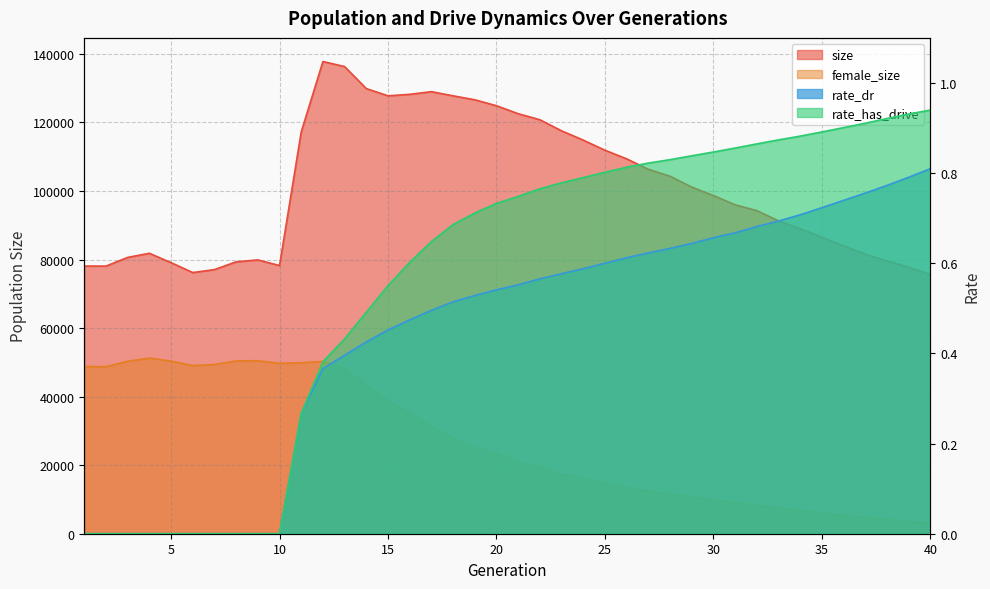

What is the average value of the rate_dr series?

0.4